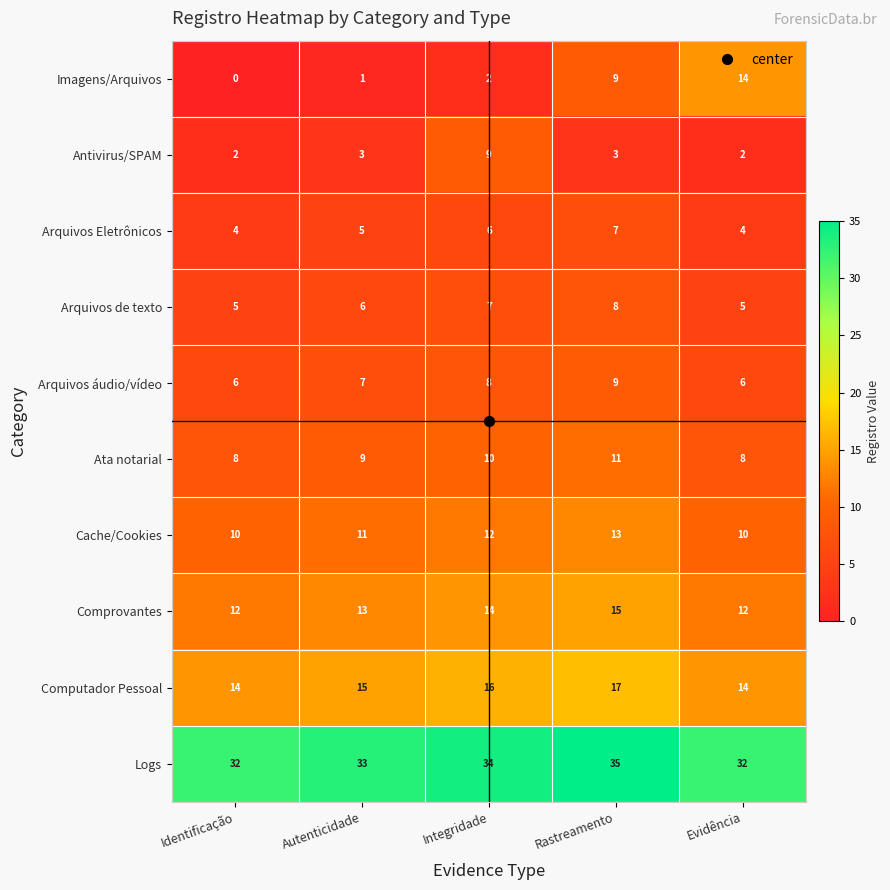

Between Rastreamento and Evidência, which series saw the biggest shift?

Imagens/Arquivos